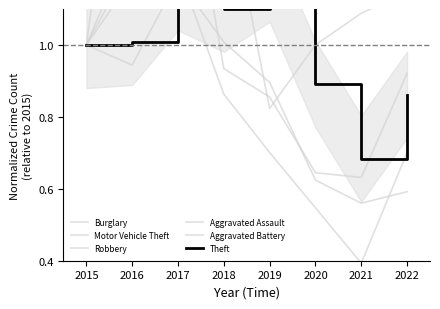

What is the greatest value displayed?

1.9